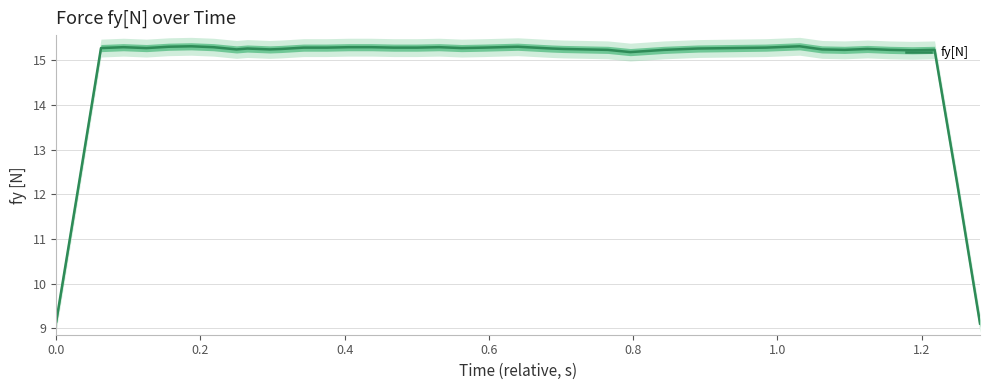

How many points are lower than both their immediate neighbors (excluding endpoints)?

7